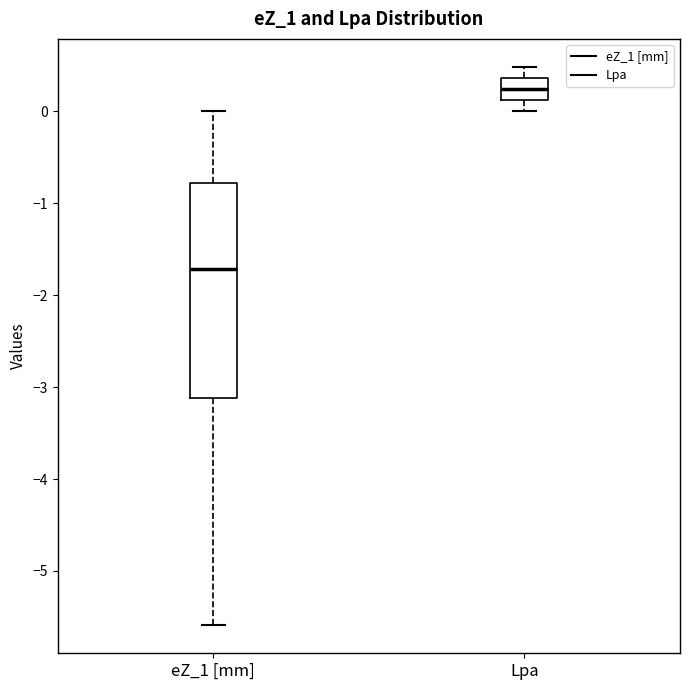

Reading left to right, transcribe this box plot: for each box, give where its median line is, the range the box spans, and where its two whiskers end, as read against the y-axis. The values are not printed on the chart, so give them approximately, as read against the axis.

eZ_1 [mm]: median -1.7, box -3.1 to -0.8, whiskers -5.6 to 0.0
Lpa: median 0.2, box 0.1 to 0.4, whiskers 0.0 to 0.5